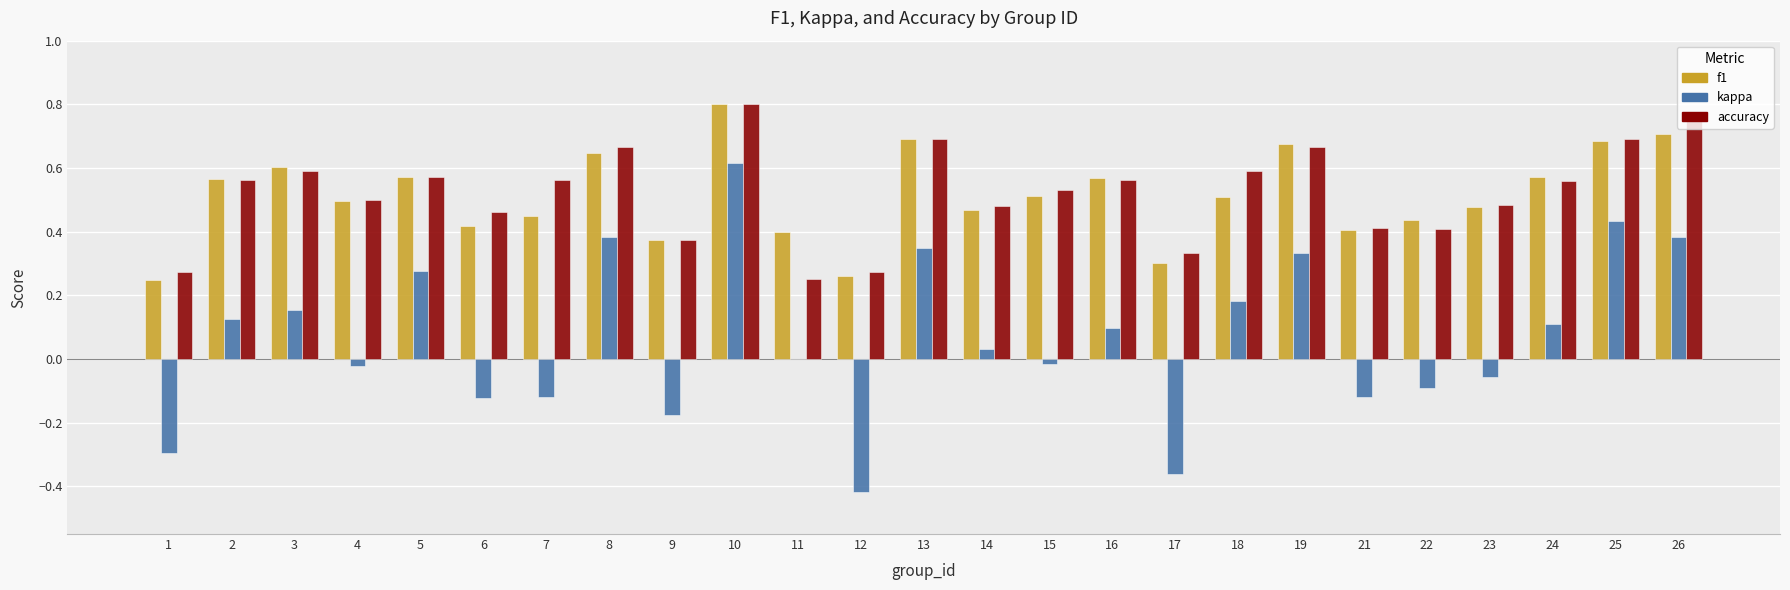

At which label is kappa closest to 0?

11